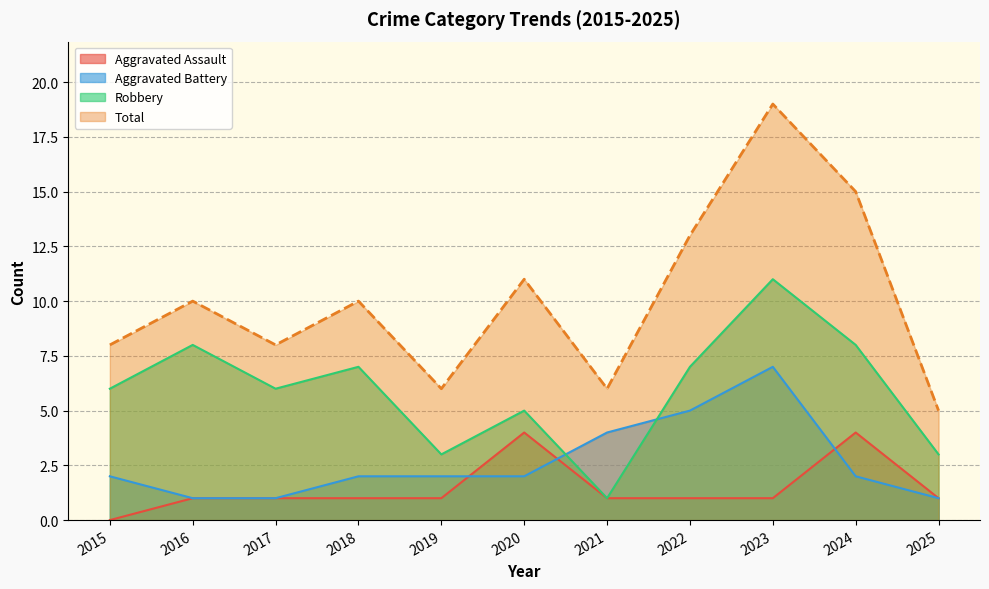

Reading right to left, extract all data points from this chart.

Aggravated Assault: 1	4	1	1	1	4	1	1	1	1	0
Aggravated Battery: 1	2	7	5	4	2	2	2	1	1	2
Robbery: 3	8	11	7	1	5	3	7	6	8	6
Total: 5	15	19	13	6	11	6	10	8	10	8